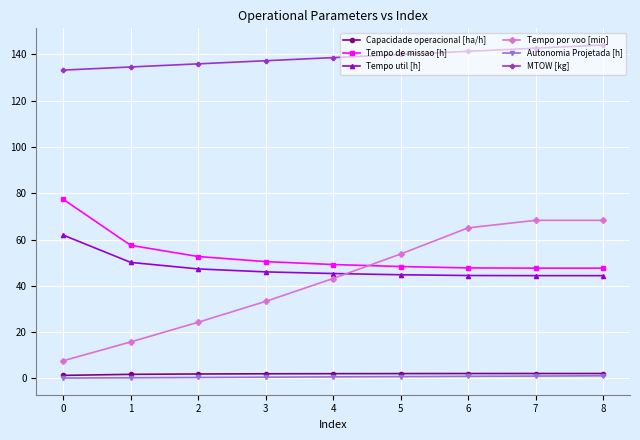

Which series has the widest spread of values?

Tempo por voo [min]